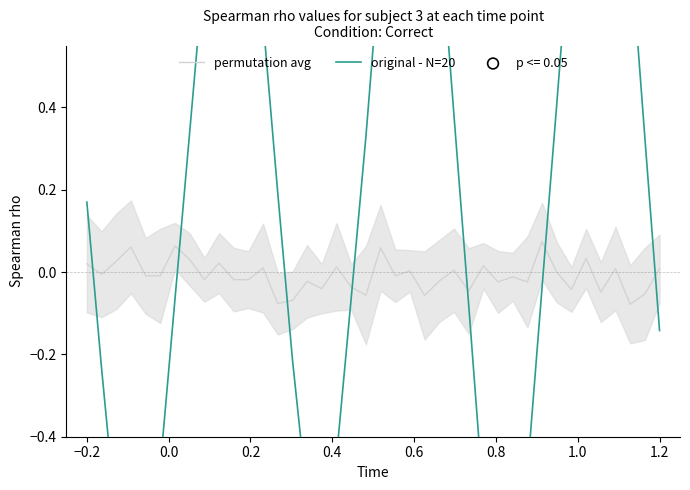

Is the value of permutation avg at 24 greater than the value of original - N=20 at 35?

No